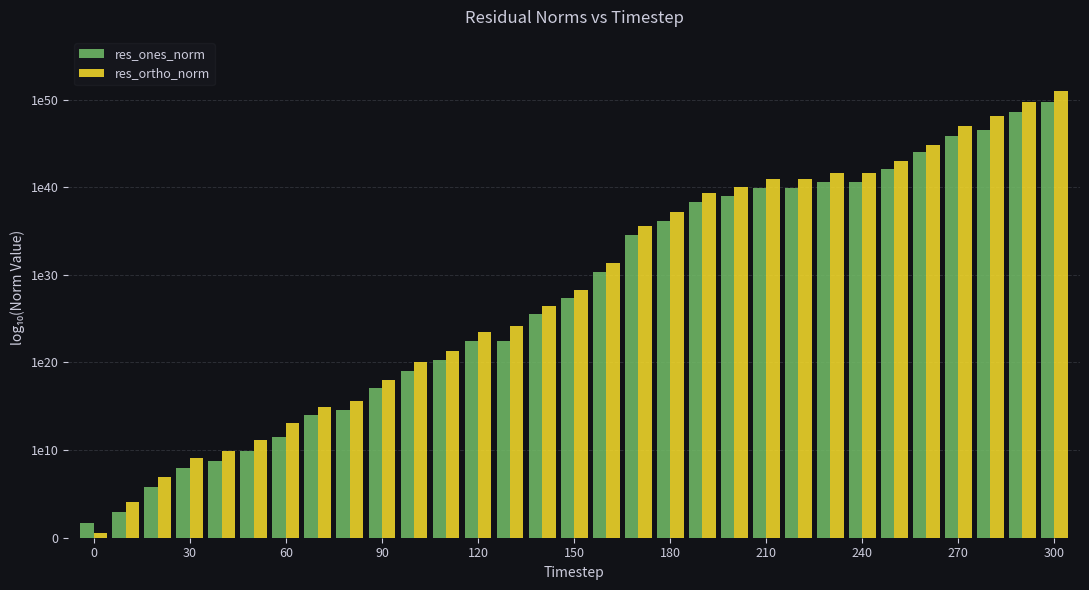

What is the difference between the maximum and minimum values in the res_ortho_norm series?

50.5